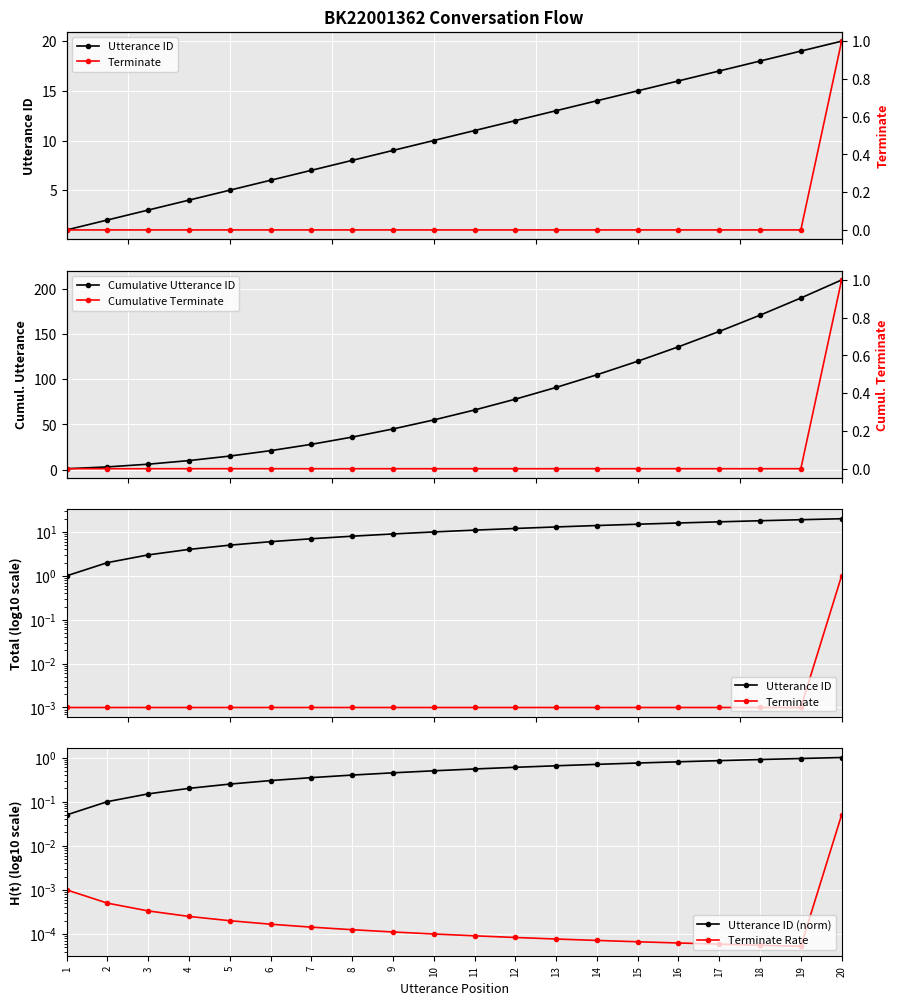

What is the maximum value shown in the chart?

210.0